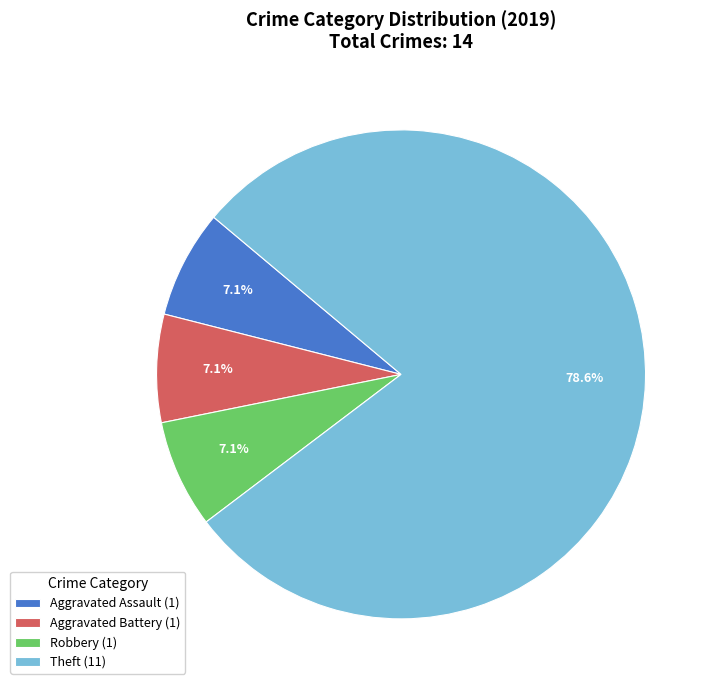

Approximately how many times larger is the value at Aggravated Battery (1) compared to Aggravated Assault (1)?

1.0